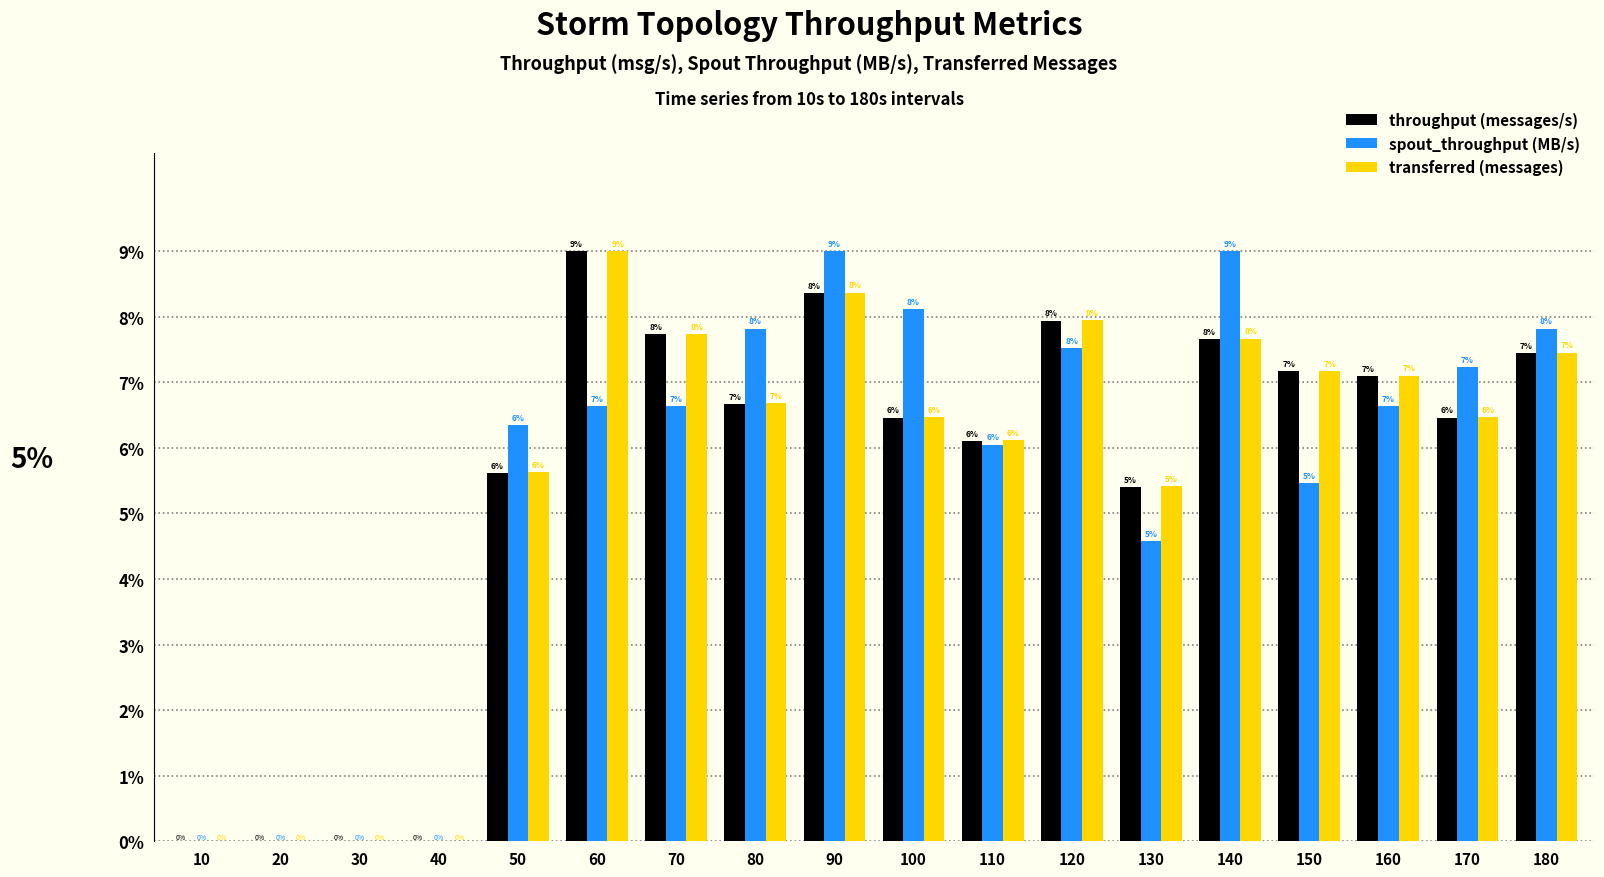

Rank the series at 80 from highest to lowest value.

spout_throughput (MB/s), transferred (messages), throughput (messages/s)